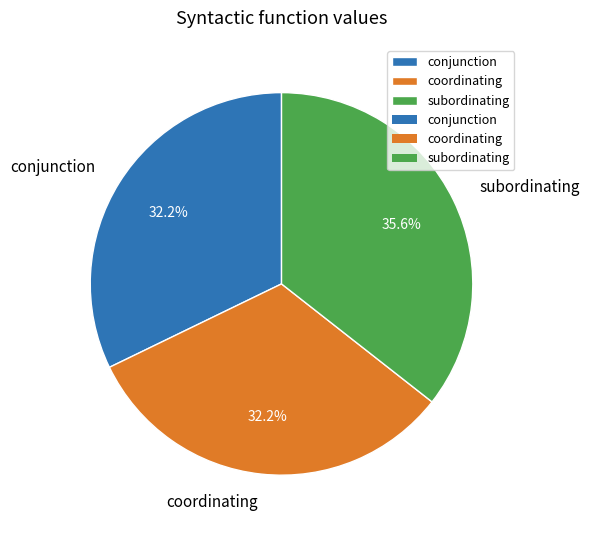

How many slices are in this pie chart?

3